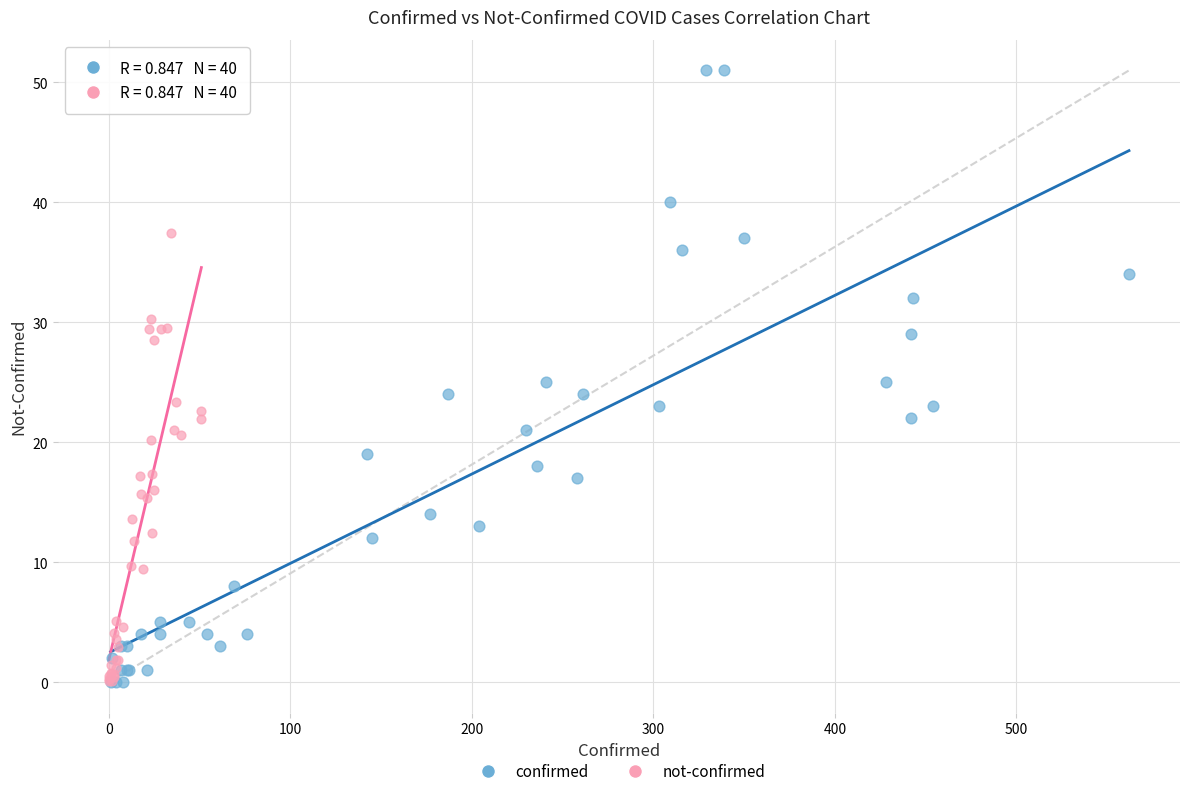

Which series has the widest spread of Y values?

confirmed